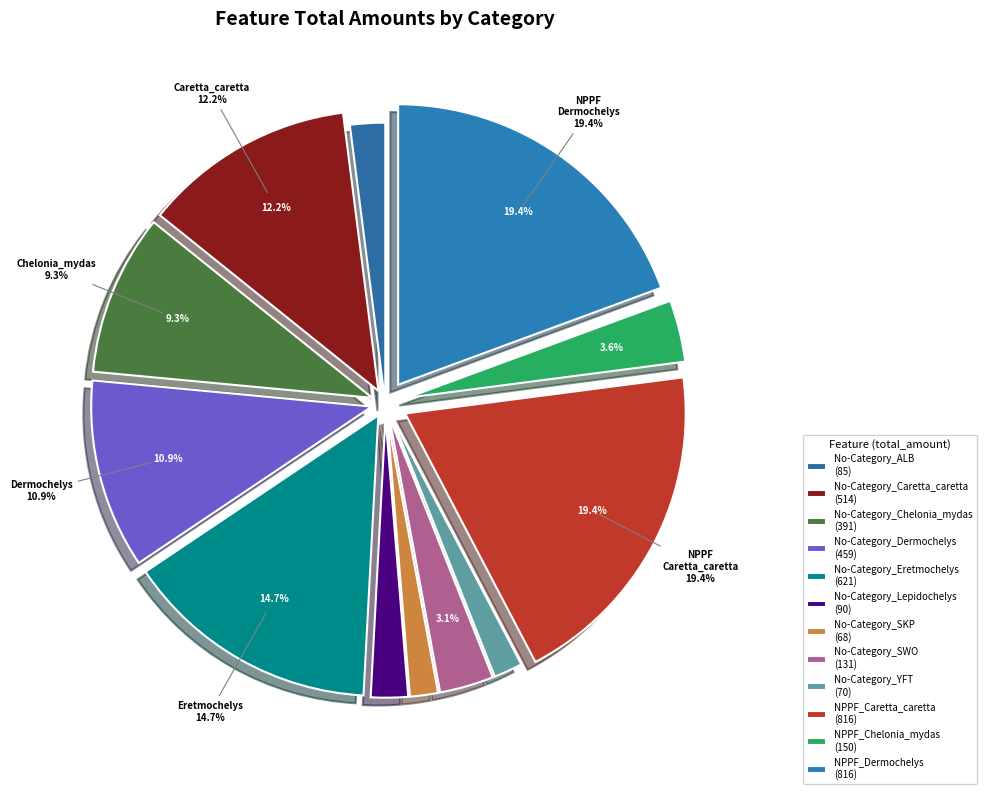

To the nearest percent, what portion does No-Category_Lepidochelys represent?

2%